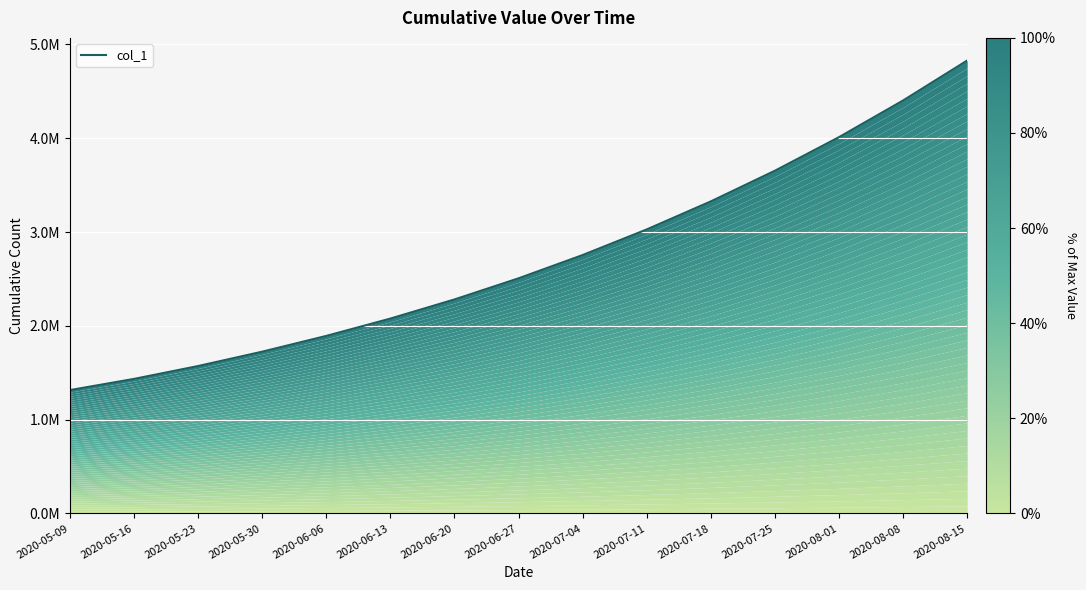

What is the ratio of the value at 2020-08-15 to the value at 2020-05-09?

3.7